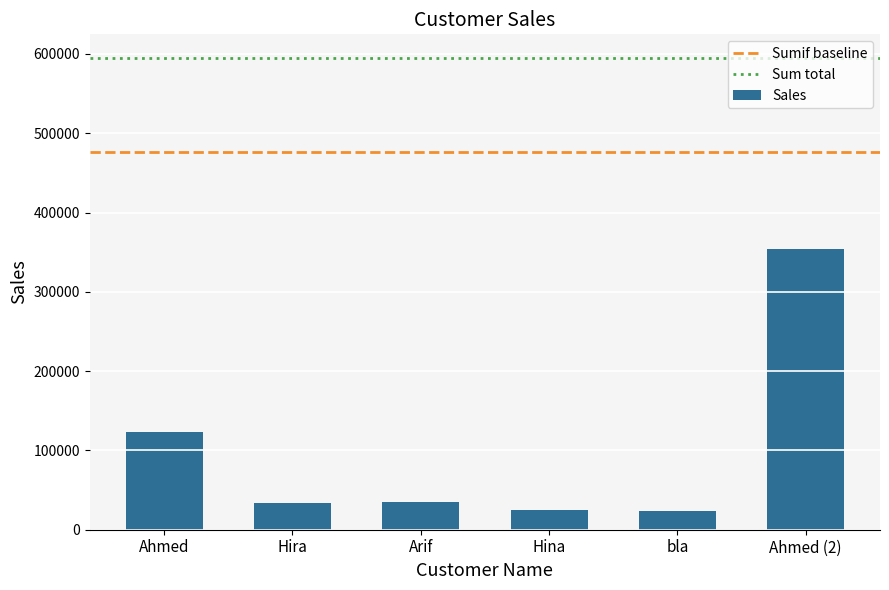

What is the maximum value shown in the chart?

353455